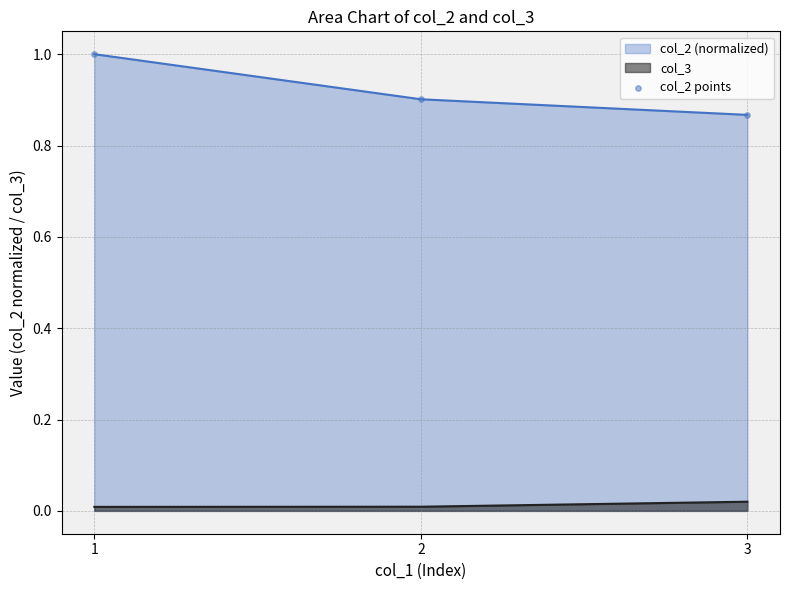

What is the change in value from 1 to 2?

-0.1